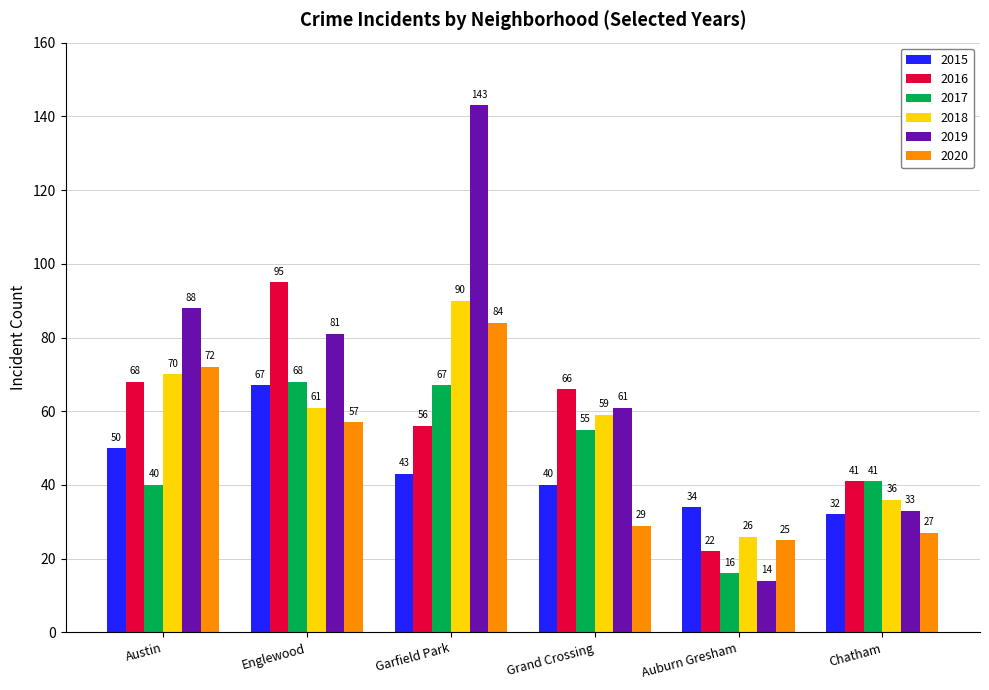

How many bars are there in each group?

6